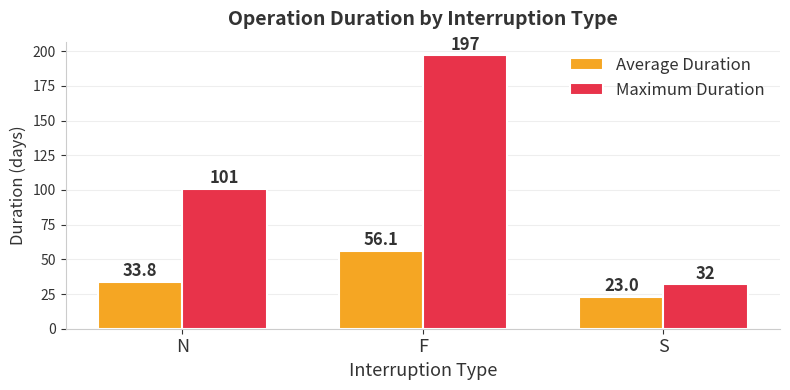

What is the difference between the highest and lowest values at N?

67.2